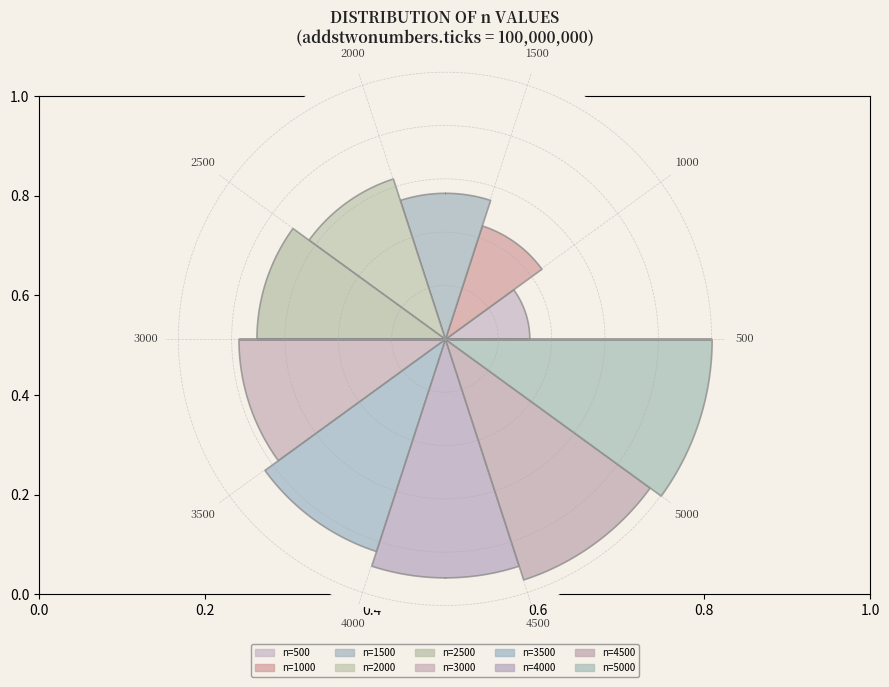

What is the largest slice in the pie chart?

5000